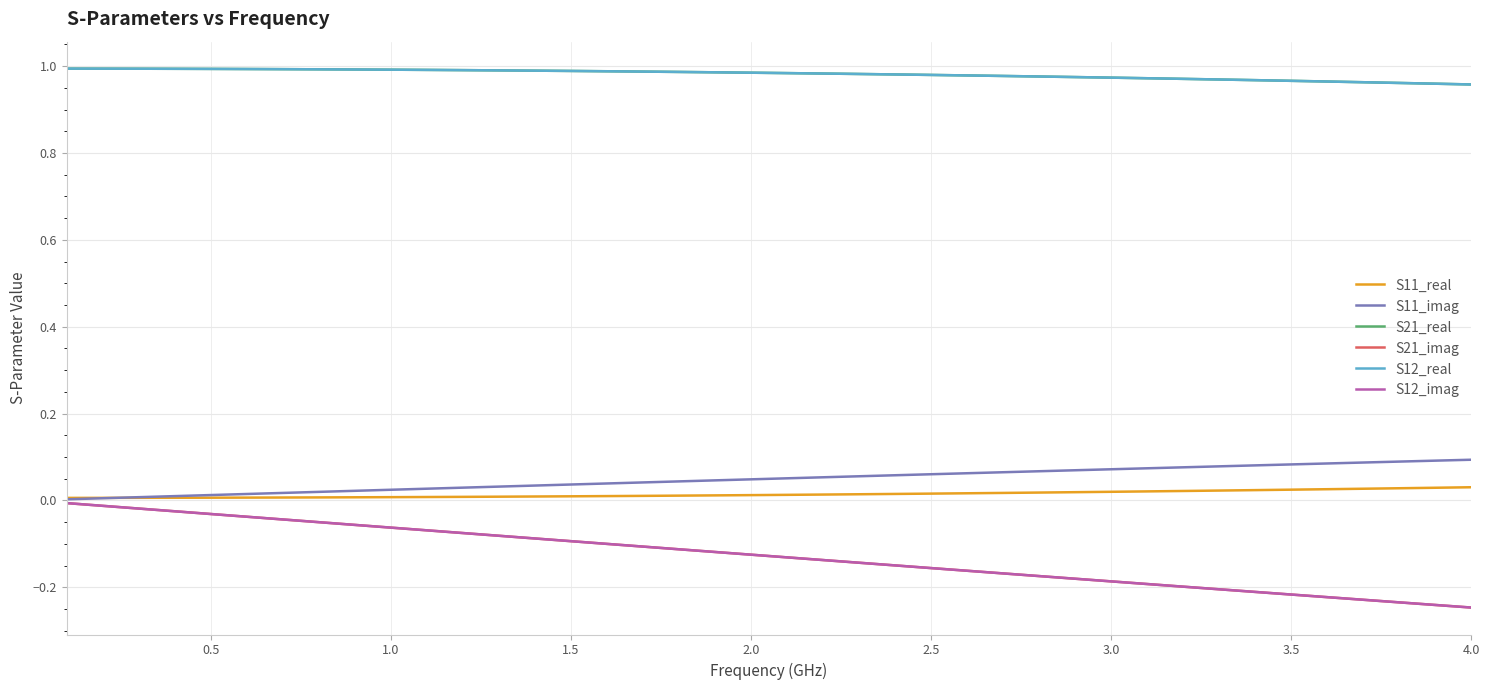

List the series in order of their peak value, lowest first.

S21_imag, S12_imag, S11_real, S11_imag, S21_real, S12_real